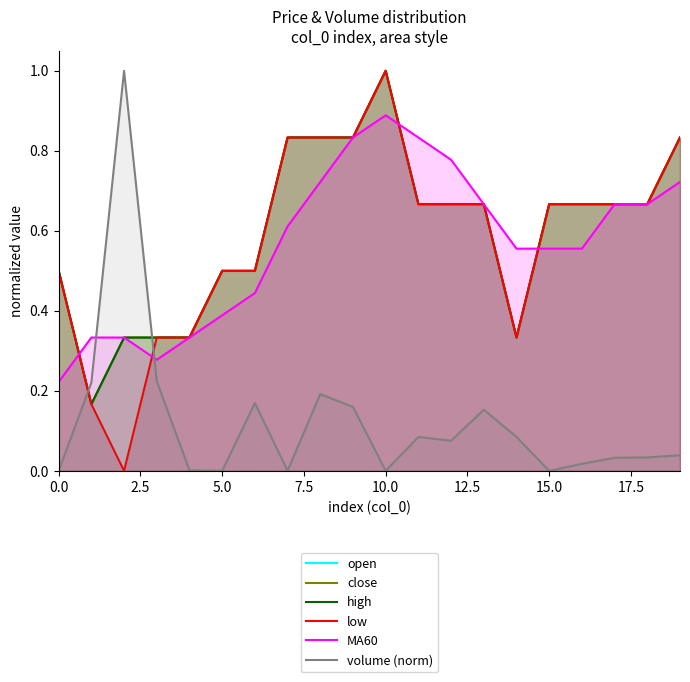

What position from the right is 9?

11